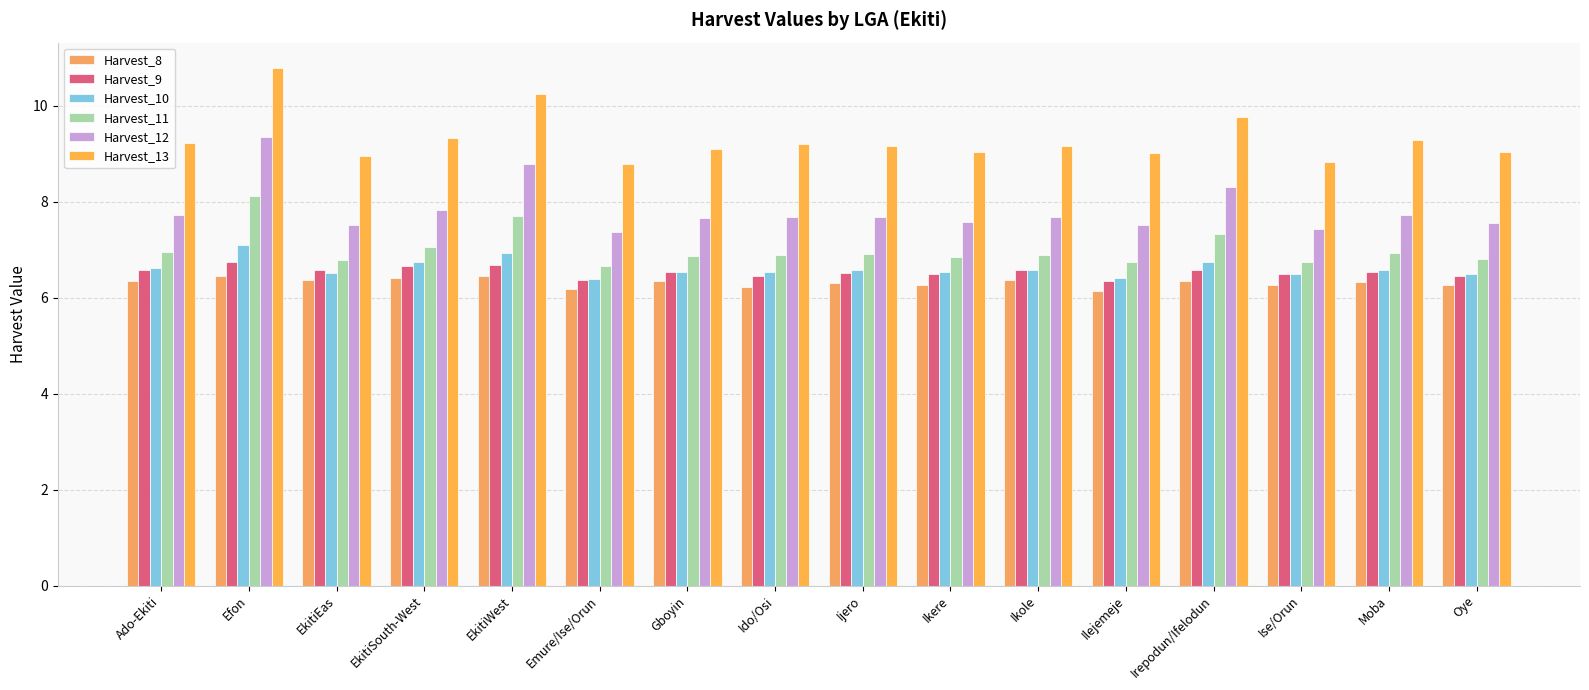

Reading left to right, transcribe all the data shown in this chart.

Harvest_8: Ado-Ekiti=6.4	Efon=6.5	EkitiEas=6.4	EkitiSouth-West=6.4	EkitiWest=6.4	Emure/Ise/Orun=6.2	Gboyin=6.3	Ido/Osi=6.2	Ijero=6.3	Ikere=6.3	Ikole=6.4	Ilejemeje=6.1	Irepodun/Ifelodun=6.4	Ise/Orun=6.3	Moba=6.3	Oye=6.3
Harvest_9: Ado-Ekiti=6.6	Efon=6.7	EkitiEas=6.6	EkitiSouth-West=6.7	EkitiWest=6.7	Emure/Ise/Orun=6.4	Gboyin=6.5	Ido/Osi=6.4	Ijero=6.5	Ikere=6.5	Ikole=6.6	Ilejemeje=6.3	Irepodun/Ifelodun=6.6	Ise/Orun=6.5	Moba=6.5	Oye=6.4
Harvest_10: Ado-Ekiti=6.6	Efon=7.1	EkitiEas=6.5	EkitiSouth-West=6.7	EkitiWest=6.9	Emure/Ise/Orun=6.4	Gboyin=6.5	Ido/Osi=6.5	Ijero=6.6	Ikere=6.5	Ikole=6.6	Ilejemeje=6.4	Irepodun/Ifelodun=6.8	Ise/Orun=6.5	Moba=6.6	Oye=6.5
Harvest_11: Ado-Ekiti=6.9	Efon=8.1	EkitiEas=6.8	EkitiSouth-West=7.1	EkitiWest=7.7	Emure/Ise/Orun=6.7	Gboyin=6.9	Ido/Osi=6.9	Ijero=6.9	Ikere=6.8	Ikole=6.9	Ilejemeje=6.7	Irepodun/Ifelodun=7.3	Ise/Orun=6.7	Moba=6.9	Oye=6.8
Harvest_12: Ado-Ekiti=7.7	Efon=9.3	EkitiEas=7.5	EkitiSouth-West=7.8	EkitiWest=8.8	Emure/Ise/Orun=7.4	Gboyin=7.7	Ido/Osi=7.7	Ijero=7.7	Ikere=7.6	Ikole=7.7	Ilejemeje=7.5	Irepodun/Ifelodun=8.3	Ise/Orun=7.4	Moba=7.7	Oye=7.6
Harvest_13: Ado-Ekiti=9.2	Efon=10.8	EkitiEas=8.9	EkitiSouth-West=9.3	EkitiWest=10.2	Emure/Ise/Orun=8.8	Gboyin=9.1	Ido/Osi=9.2	Ijero=9.2	Ikere=9.0	Ikole=9.2	Ilejemeje=9.0	Irepodun/Ifelodun=9.8	Ise/Orun=8.8	Moba=9.3	Oye=9.0